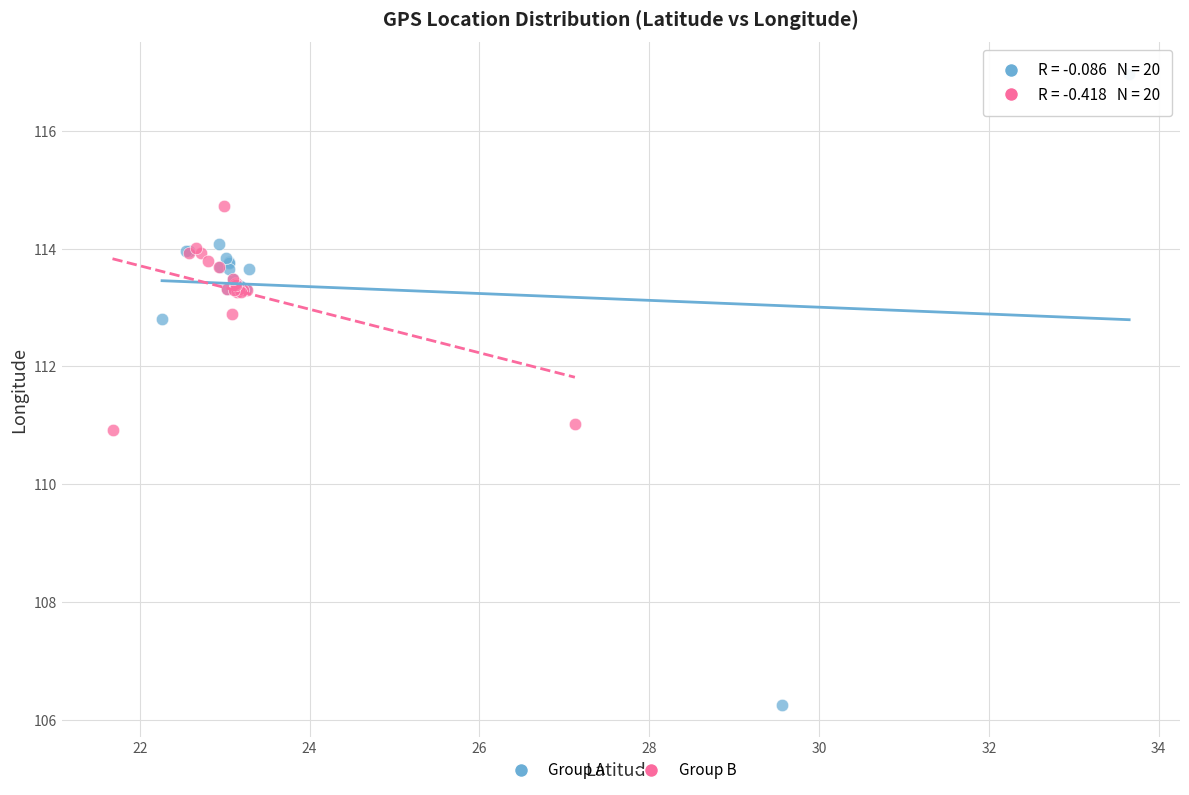

What are all the series names shown in the legend?

Group A, Group B